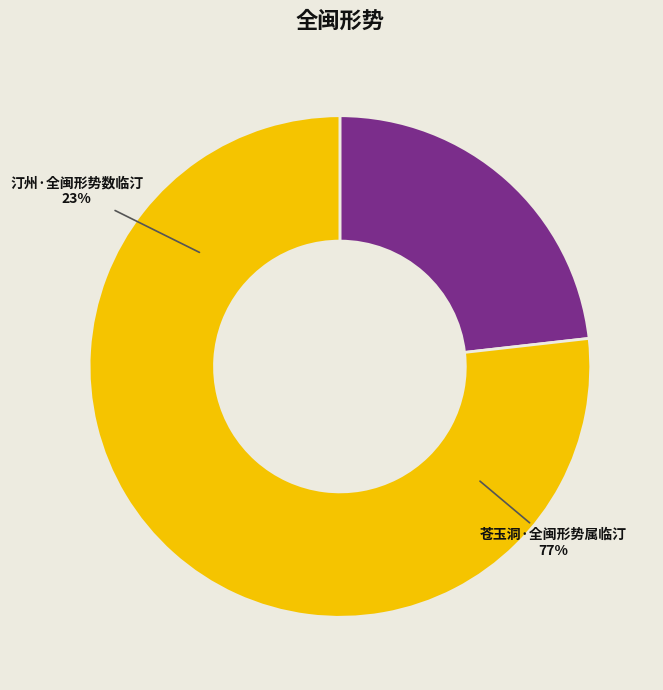

Combined, do 汀州·全闽形势数临汀 and 苍玉洞·全闽形势属临汀 account for over 50%?

Yes